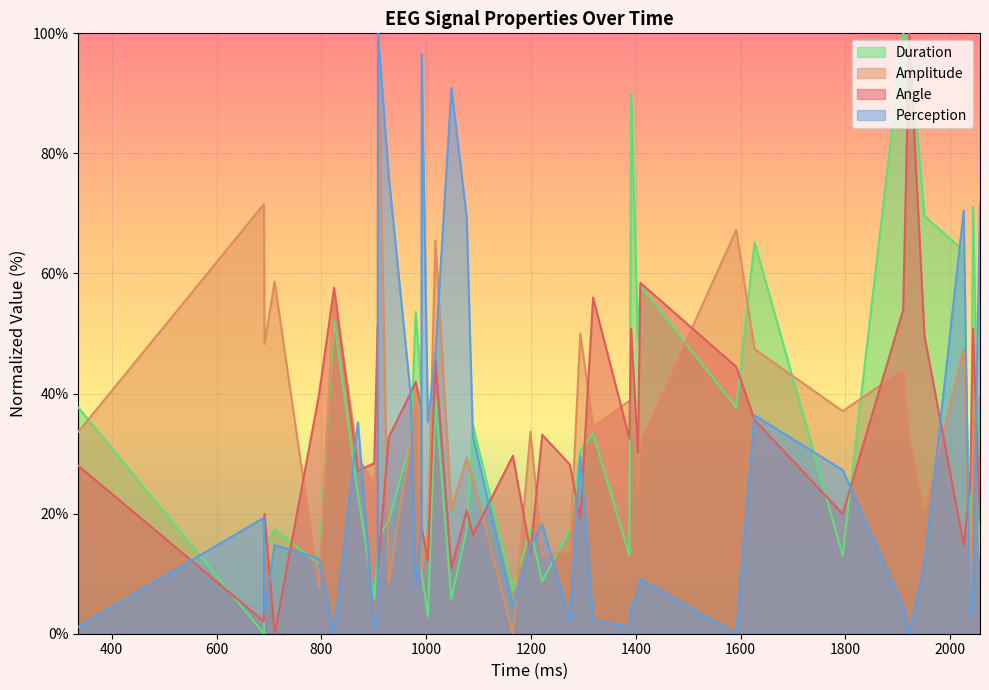

What is the maximum value shown in the chart?

100.0